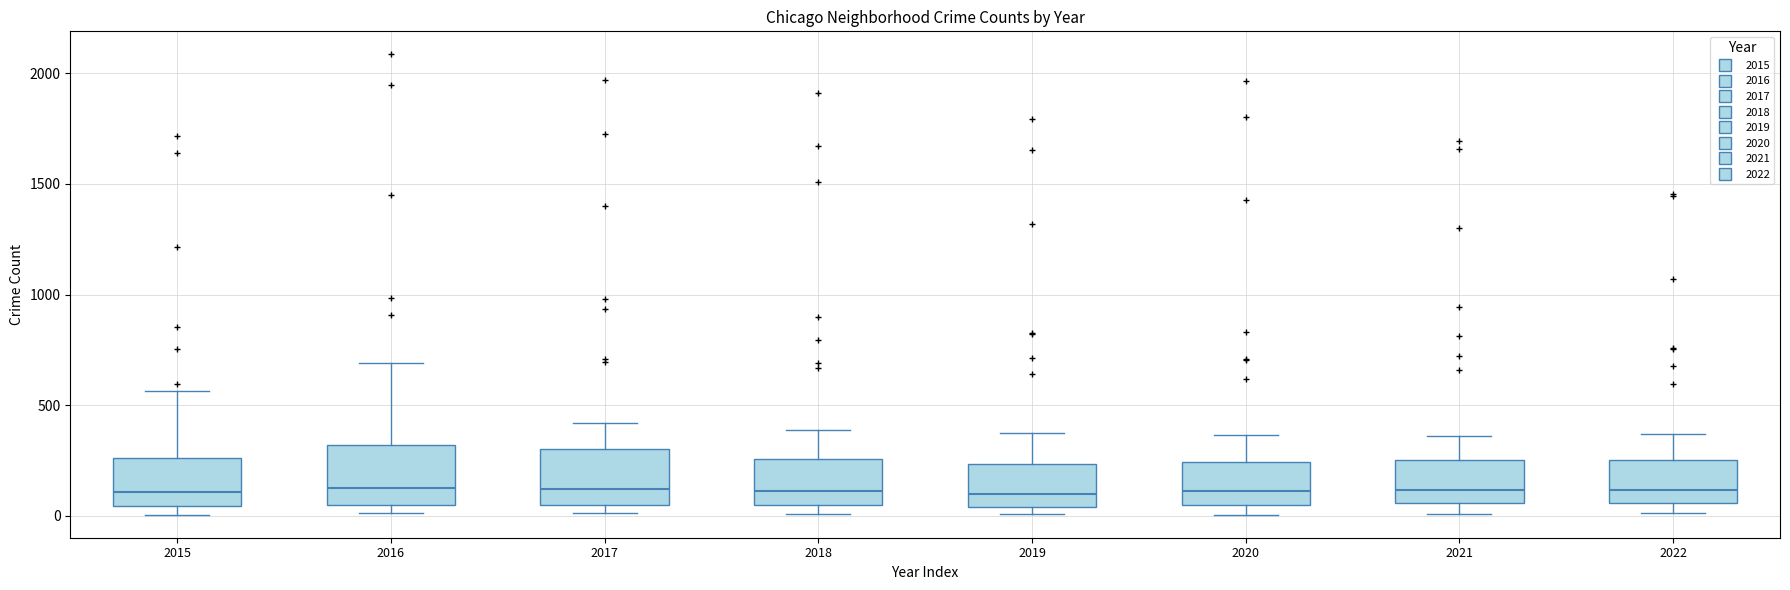

Reading left to right, transcribe this box plot: for each box, give where its median line is, the range the box spans, and where its two whiskers end, as read against the y-axis. The values are not printed on the chart, so give them approximately, as read against the axis.

2015: median 100, box 50 to 250, whiskers 0 to 550
2016: median 150, box 50 to 300, whiskers 0 to 700
2017: median 100, box 50 to 300, whiskers 0 to 400
2018: median 100, box 50 to 250, whiskers 0 to 400
2019: median 100, box 50 to 250, whiskers 0 to 400
2020: median 100, box 50 to 250, whiskers 0 to 350
2021: median 100, box 50 to 250, whiskers 0 to 350
2022: median 100, box 50 to 250, whiskers 0 to 350